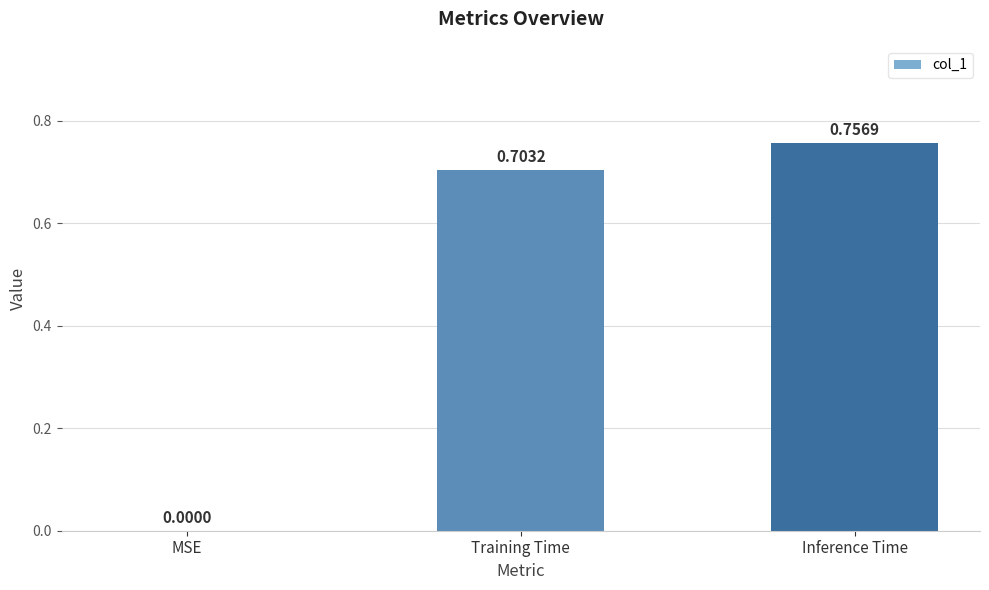

Between MSE and Inference Time, which is larger?

Inference Time